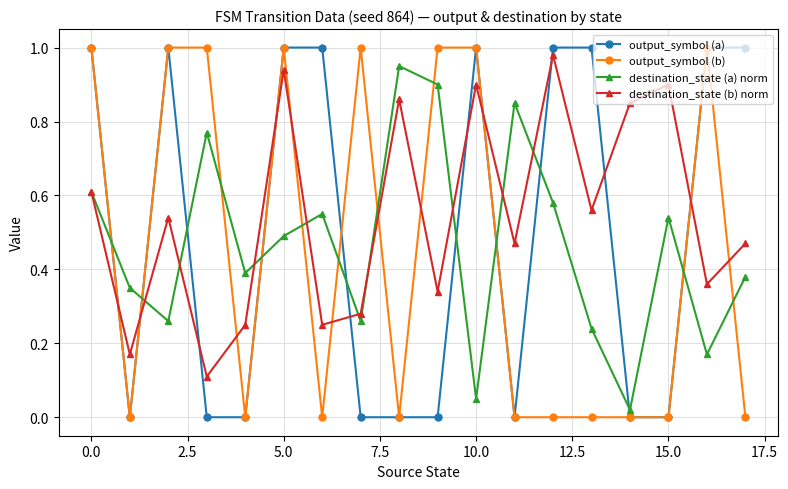

In destination_state (b) norm, how many points are lower than both neighbors (excluding endpoints)?

7